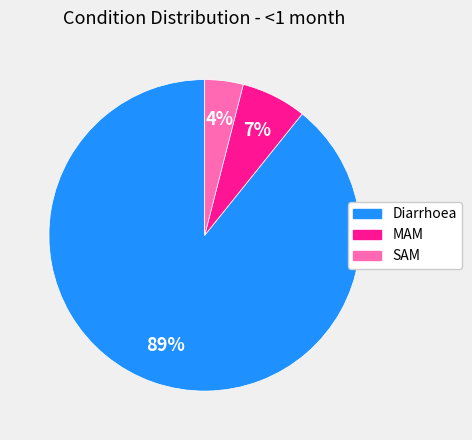

Which category has the smallest portion of the pie?

SAM